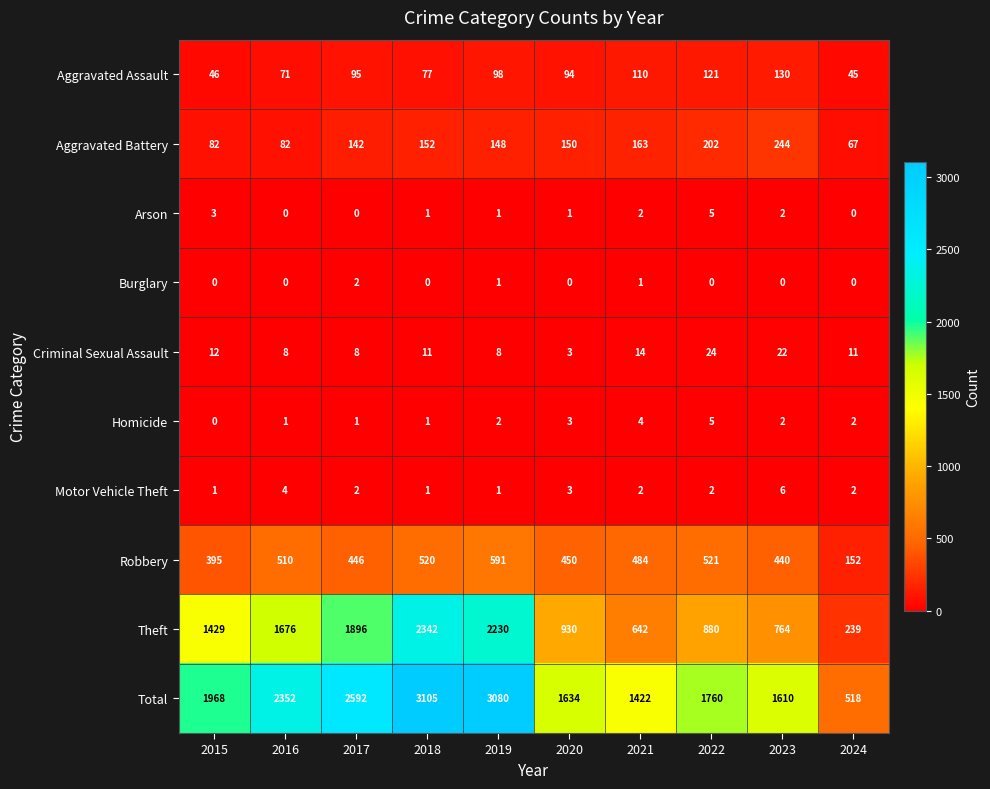

What is the difference between the maximum and minimum values in the Theft series?

2103